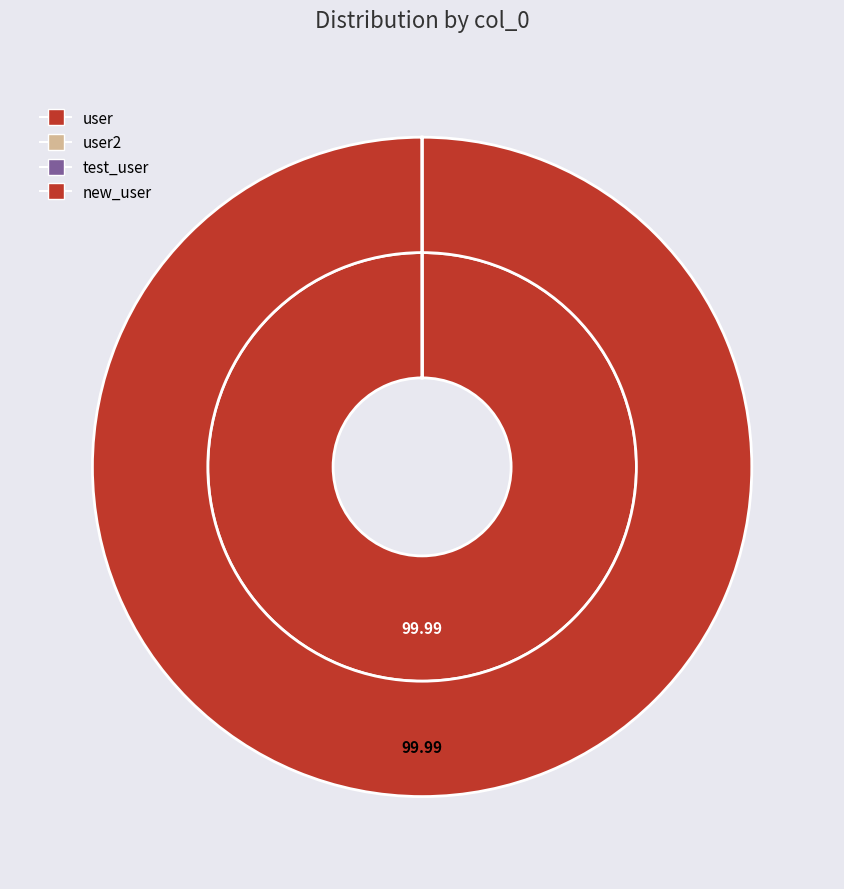

Is it true that user is 0% of the pie?

True